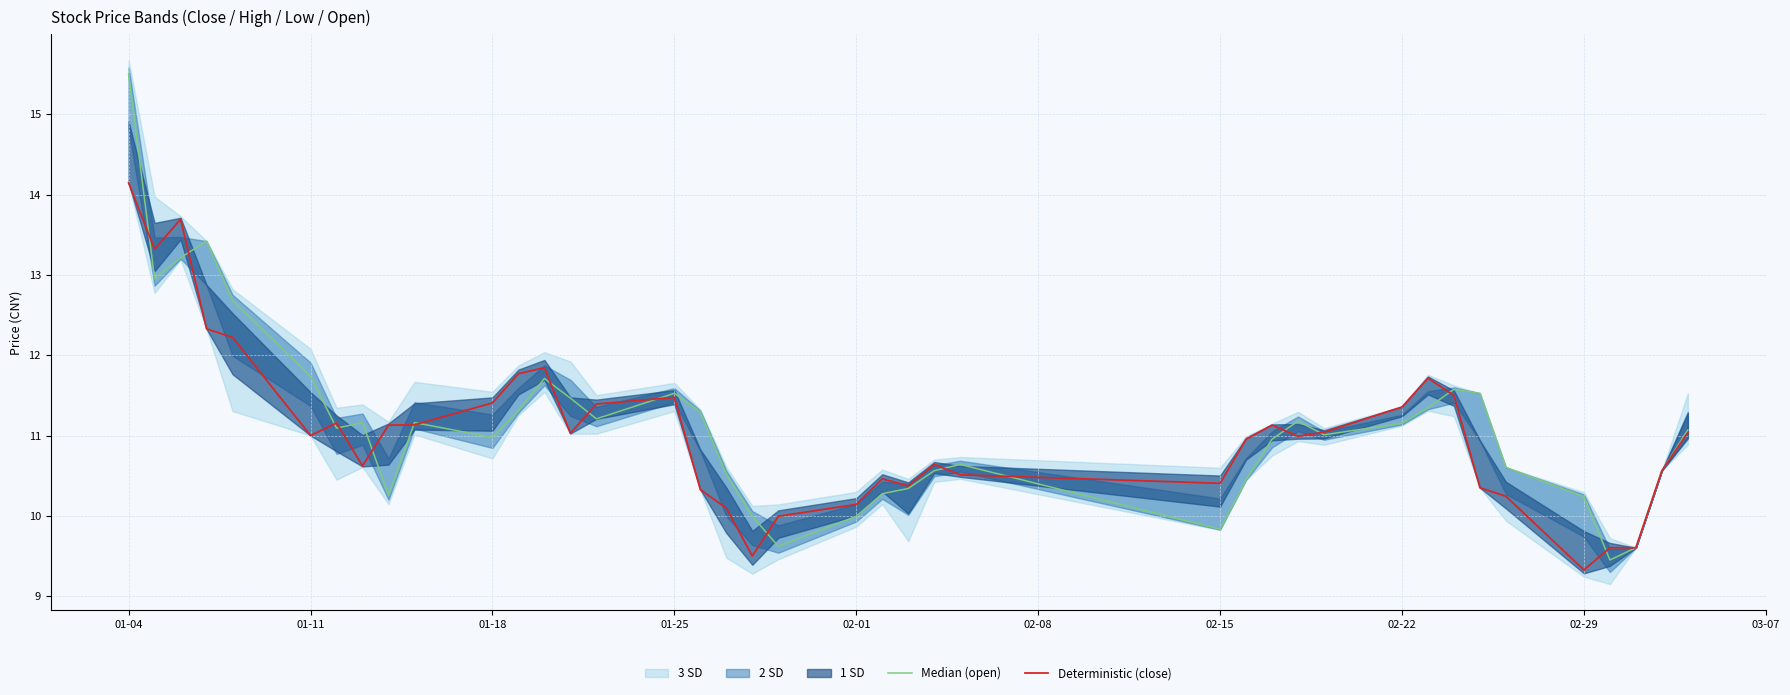

What is the greatest value displayed?

15.5